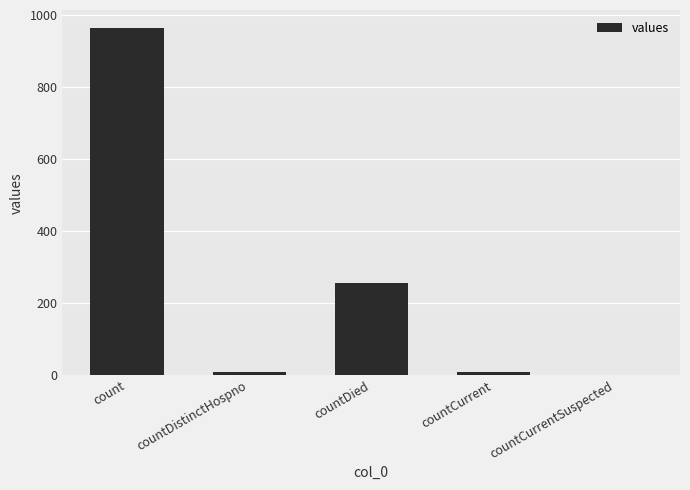

Between count and countCurrent, which is larger?

count